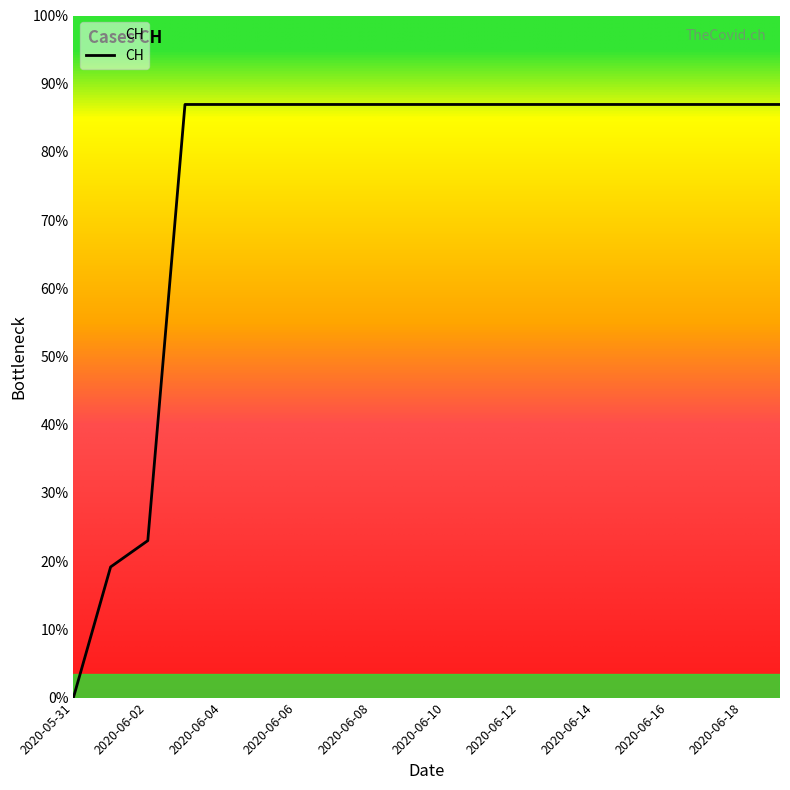

Reading left to right, list all the values displayed in this chart.

0	139	167	631	631	631	631	631	631	631	631	631	631	631	631	631	631	631	631	631